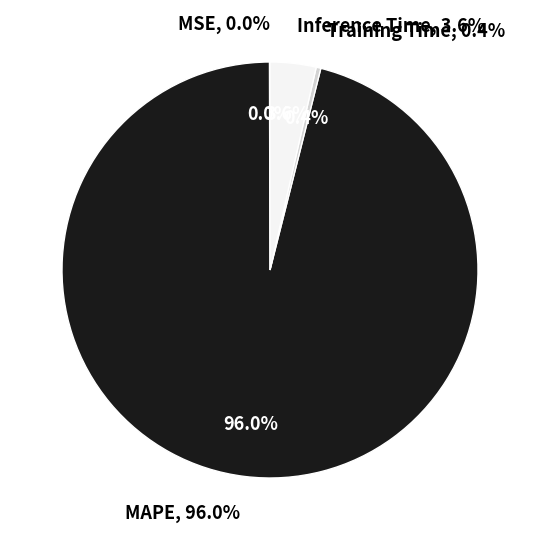

Combined, what portion of the pie is Training Time and MAPE?

96.4%